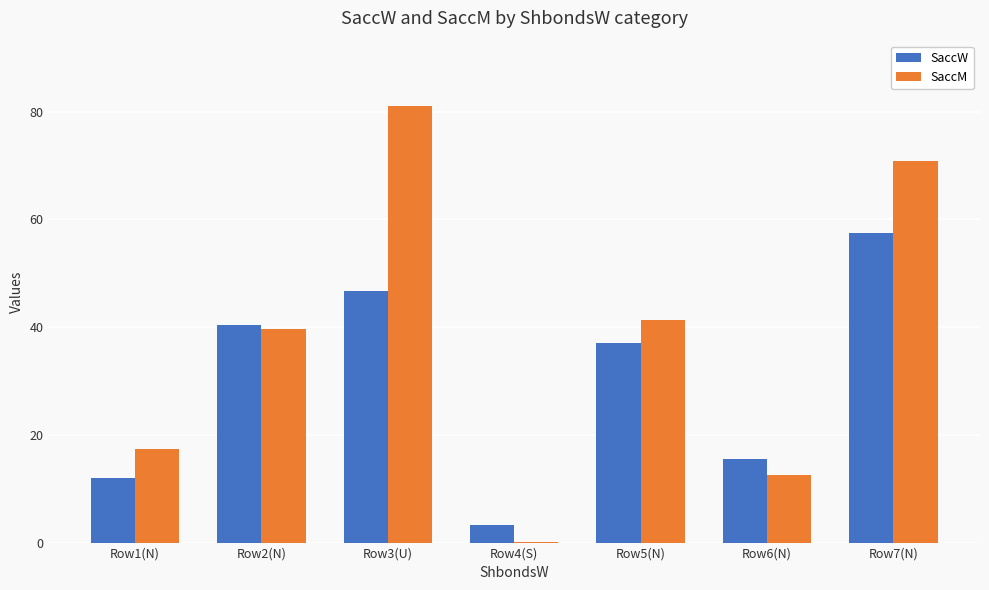

What is the greatest value displayed?

81.0